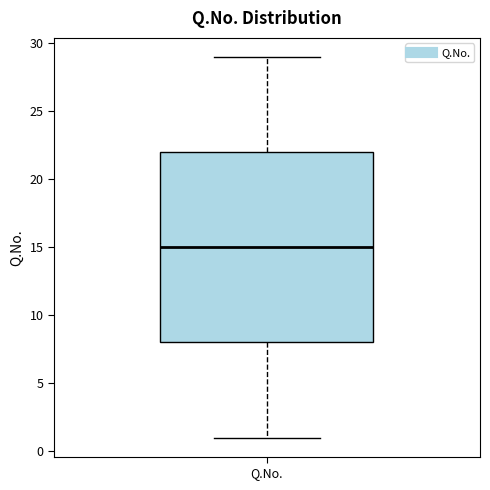

Transcribe this box plot: give where the median line is, the range the box spans, and where the two whiskers end, as read against the y-axis. The values are not printed on the chart, so give them approximately, as read against the axis.

median 15, box 8 to 22, whiskers 1 to 29